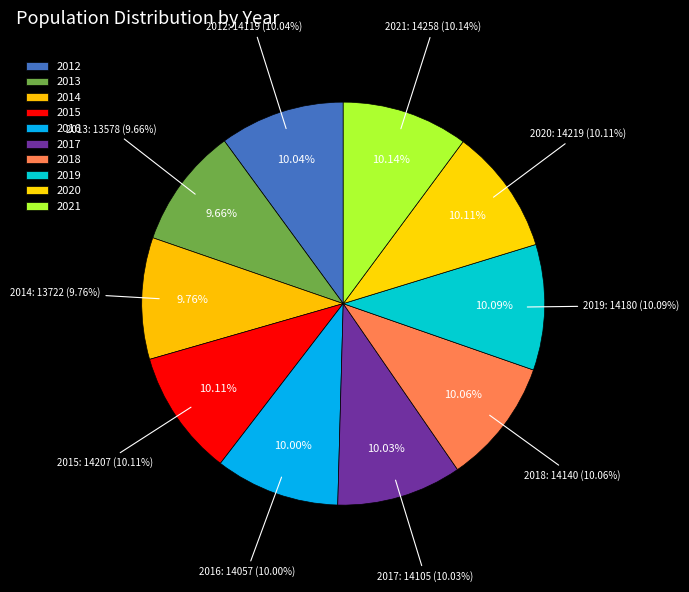

Is it true that 2015 is 10% of the pie?

True